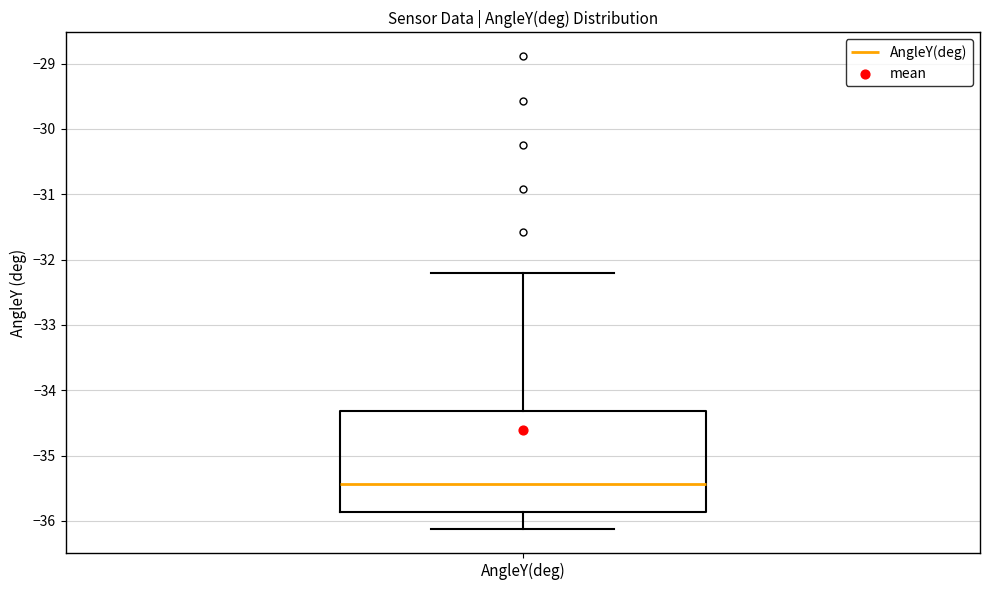

Where does the lower whisker of the box for AngleY(deg) end on the y-axis? The values are not printed on the chart, so give them approximately, as read against the axis.

-36.1